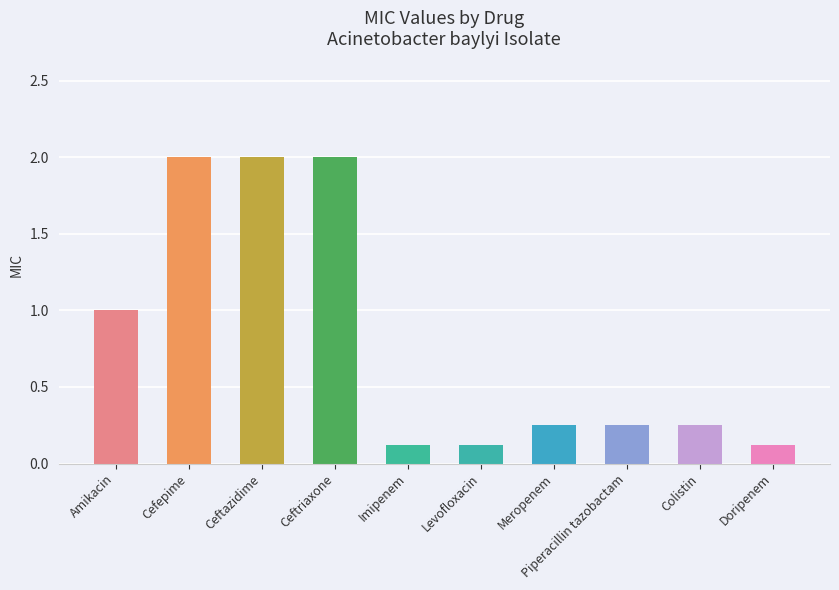

What is the value of the 3rd bar from the left?

2.0